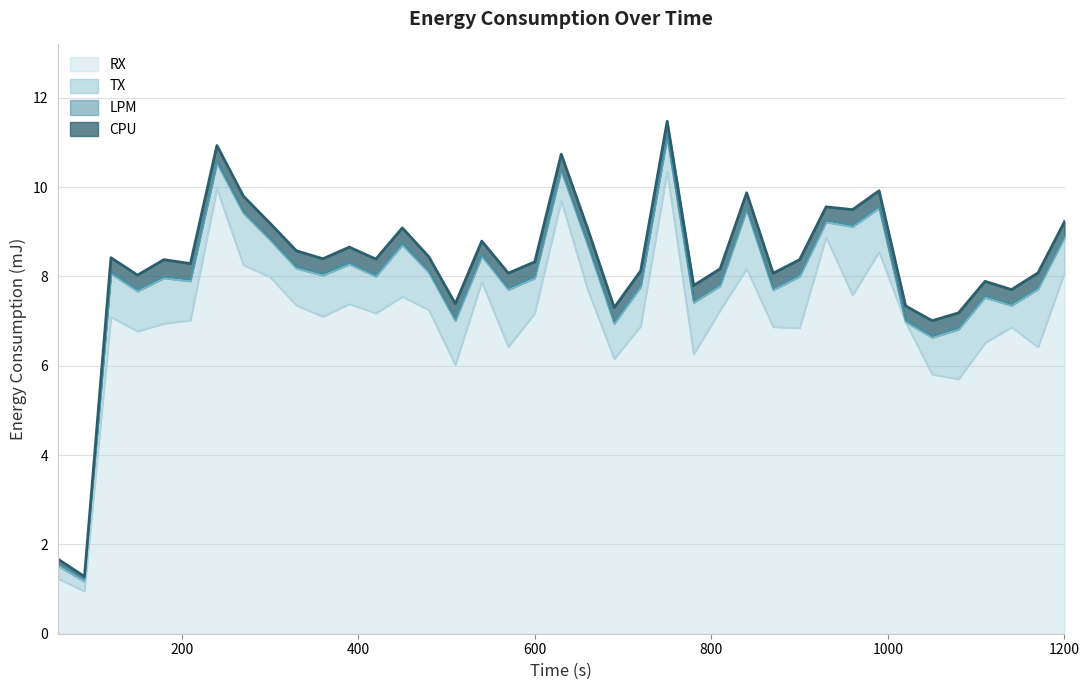

Reading right to left, what are all the values shown in this chart?

CPU: 1200=0.3	1170=0.3	1140=0.3	1110=0.3	1080=0.3	1050=0.3	1020=0.3	990=0.3	960=0.3	930=0.3	900=0.3	870=0.3	840=0.3	810=0.3	780=0.3	750=0.3	720=0.3	690=0.3	660=0.3	630=0.3	600=0.3	570=0.3	540=0.3	510=0.3	480=0.3	450=0.3	420=0.4	390=0.3	360=0.3	330=0.4	300=0.3	270=0.3	240=0.4	210=0.4	180=0.4	150=0.3	120=0.3	90=0.1	60=0.1
LPM: 1200=0.0	1170=0.0	1140=0.0	1110=0.0	1080=0.0	1050=0.0	1020=0.0	990=0.0	960=0.0	930=0.0	900=0.0	870=0.0	840=0.0	810=0.0	780=0.0	750=0.0	720=0.0	690=0.0	660=0.0	630=0.0	600=0.0	570=0.0	540=0.0	510=0.0	480=0.0	450=0.0	420=0.0	390=0.0	360=0.0	330=0.0	300=0.0	270=0.0	240=0.0	210=0.0	180=0.0	150=0.0	120=0.0	90=0.1	60=0.1
TX: 1200=0.8	1170=1.3	1140=0.5	1110=1.0	1080=1.1	1050=0.8	1020=0.0	990=1.0	960=1.5	930=0.3	900=1.2	870=0.8	840=1.3	810=0.5	780=1.2	750=0.8	720=0.9	690=0.8	660=1.0	630=0.7	600=0.8	570=1.3	540=0.6	510=1.0	480=0.8	450=1.2	420=0.8	390=0.9	360=0.9	330=0.8	300=0.8	270=1.2	240=0.6	210=0.9	180=1.0	150=0.9	120=1.0	90=0.2	60=0.3
RX: 1200=8.1	1170=6.4	1140=6.9	1110=6.5	1080=5.7	1050=5.8	1020=7.0	990=8.5	960=7.6	930=8.9	900=6.8	870=6.9	840=8.2	810=7.2	780=6.3	750=10.3	720=6.9	690=6.2	660=7.7	630=9.7	600=7.2	570=6.4	540=7.9	510=6.0	480=7.2	450=7.5	420=7.2	390=7.4	360=7.1	330=7.4	300=8.0	270=8.3	240=10.0	210=7.0	180=6.9	150=6.8	120=7.1	90=1.0	60=1.2